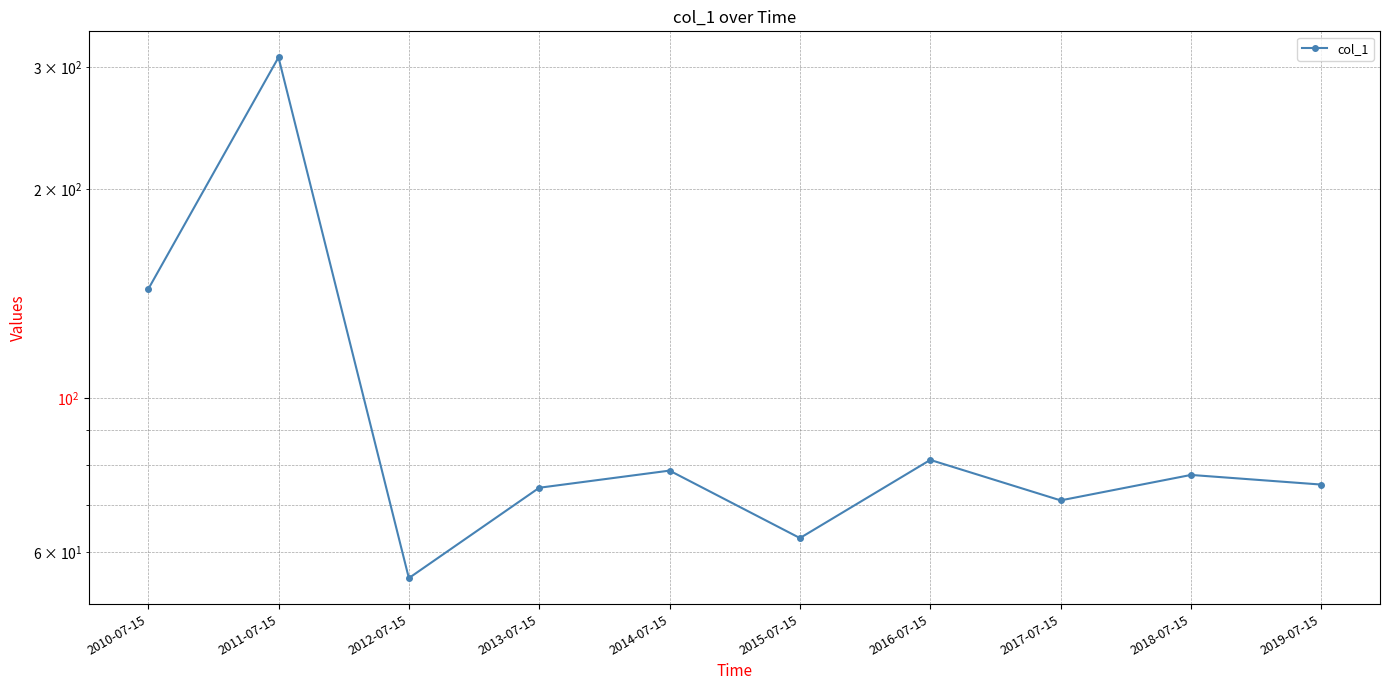

At which category does the data reach its first local peak?

2011-07-15